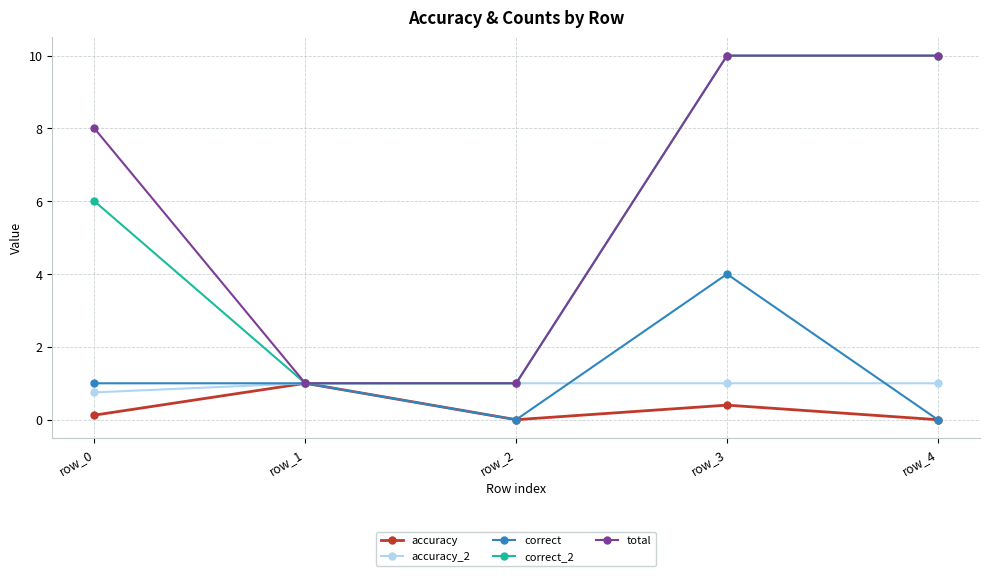

The value of correct_2 at row_4 is 2.6. True or false?

False